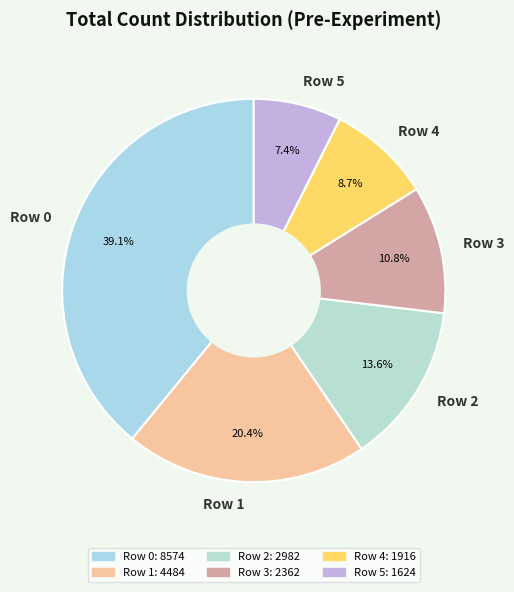

Is it true that Row 4 is 19% of the pie?

False